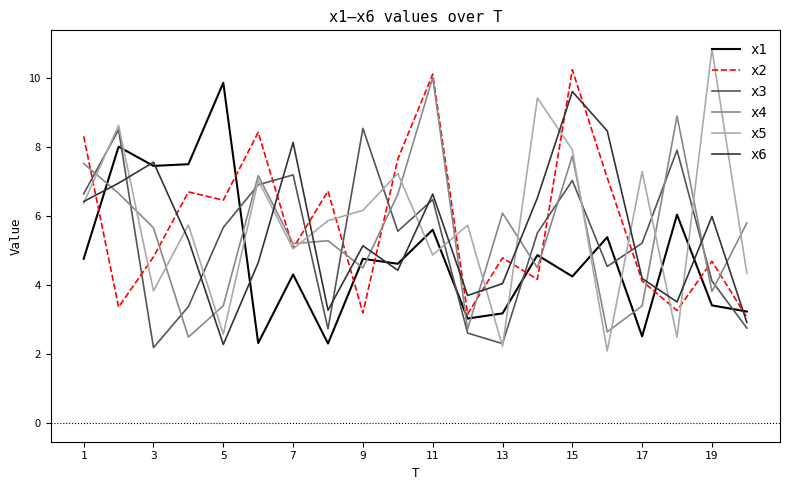

What is the highest value of the x3 series?

8.5